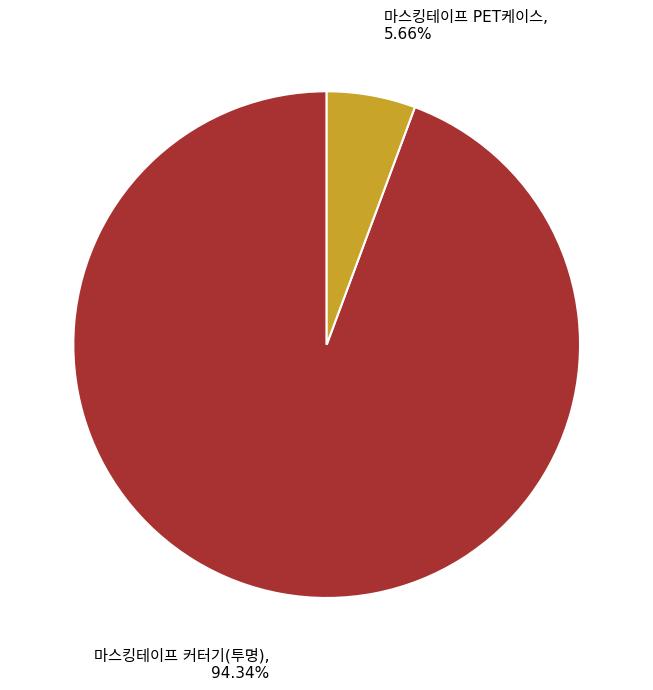

Is there a majority slice in this chart?

Yes